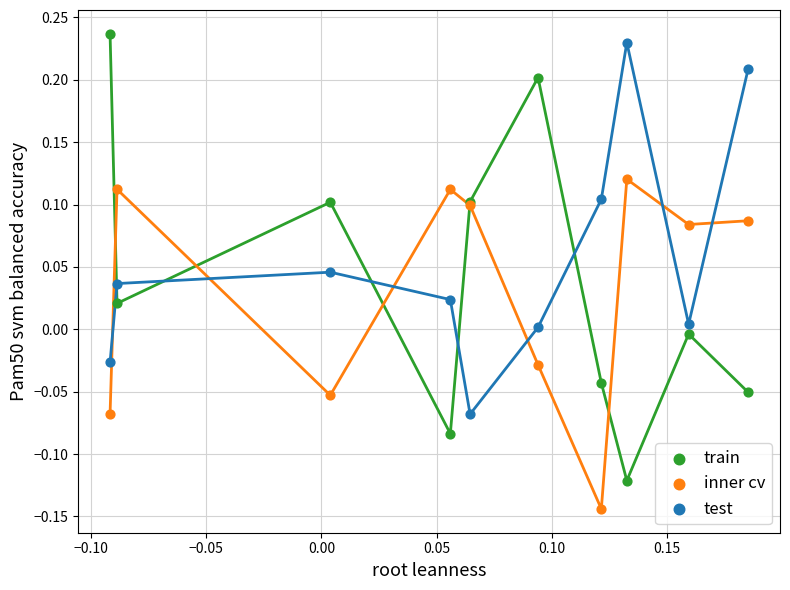

Which series reaches the maximum Y coordinate?

train